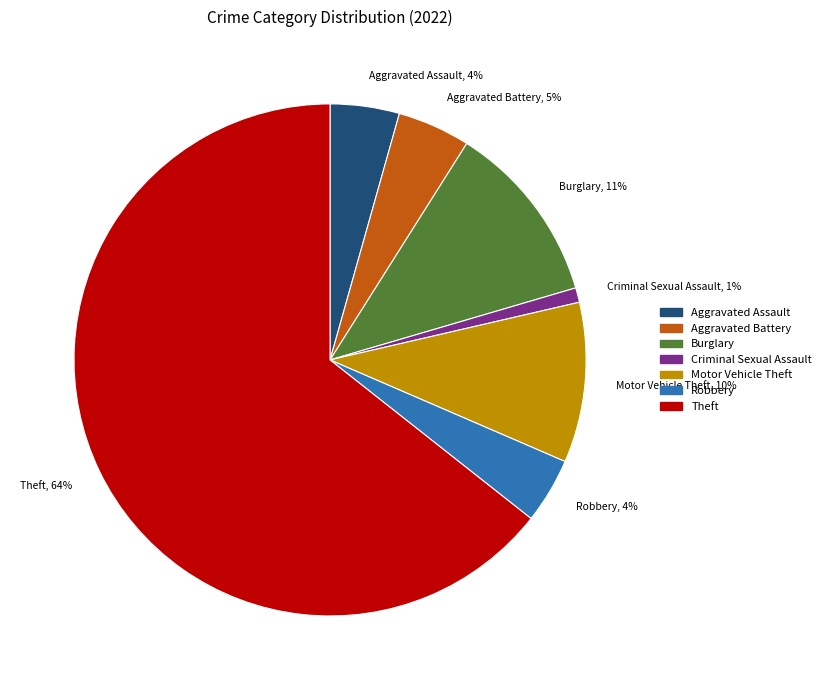

Combined, do Criminal Sexual Assault and Burglary account for over 50%?

No